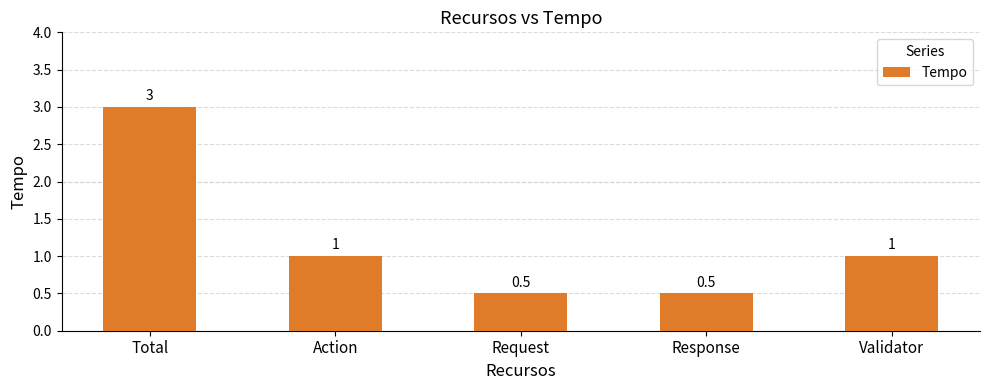

The value at Response is 0.1. True or false?

False